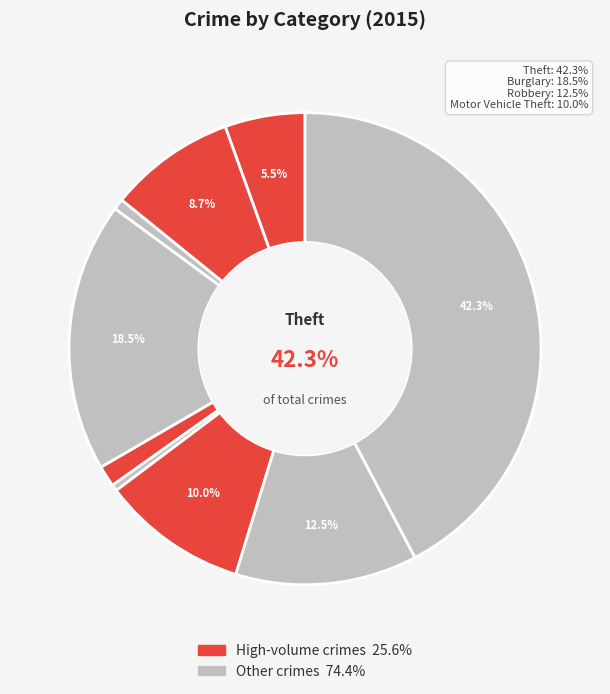

To the nearest percent, what portion does Aggravated Battery represent?

9%